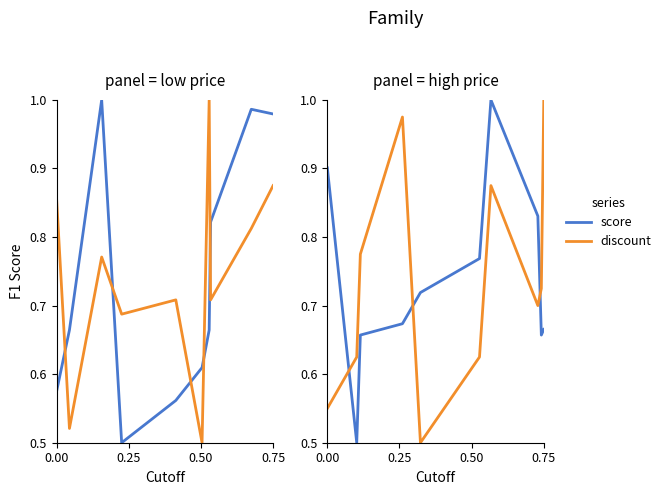

What are all the series names shown in the legend?

score, discount